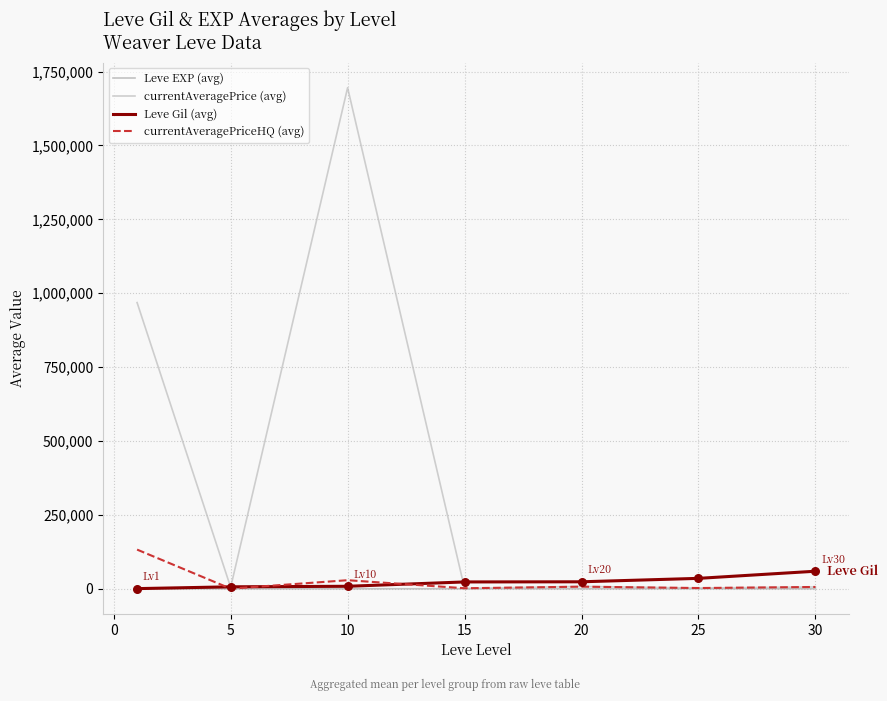

At which category is the sum across all series the highest?

10